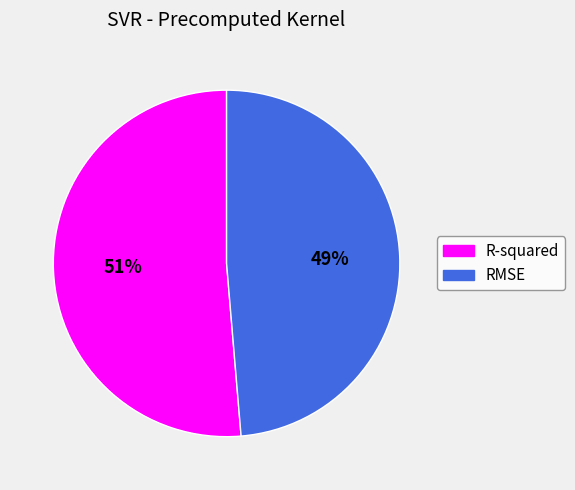

Which category has the smallest portion of the pie?

RMSE